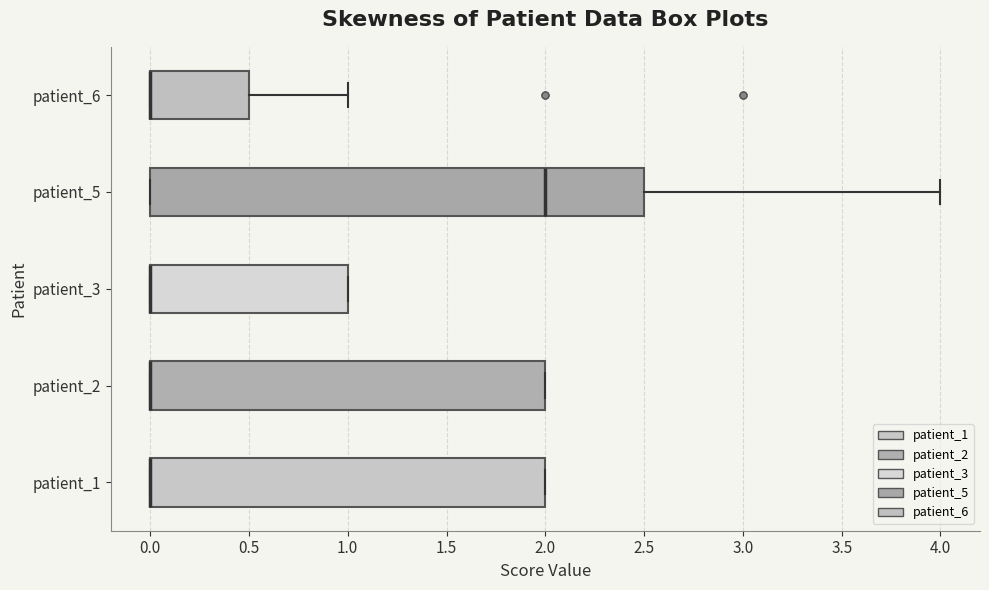

Comparing the boxes themselves (not the whiskers), which one is the widest?

patient_5